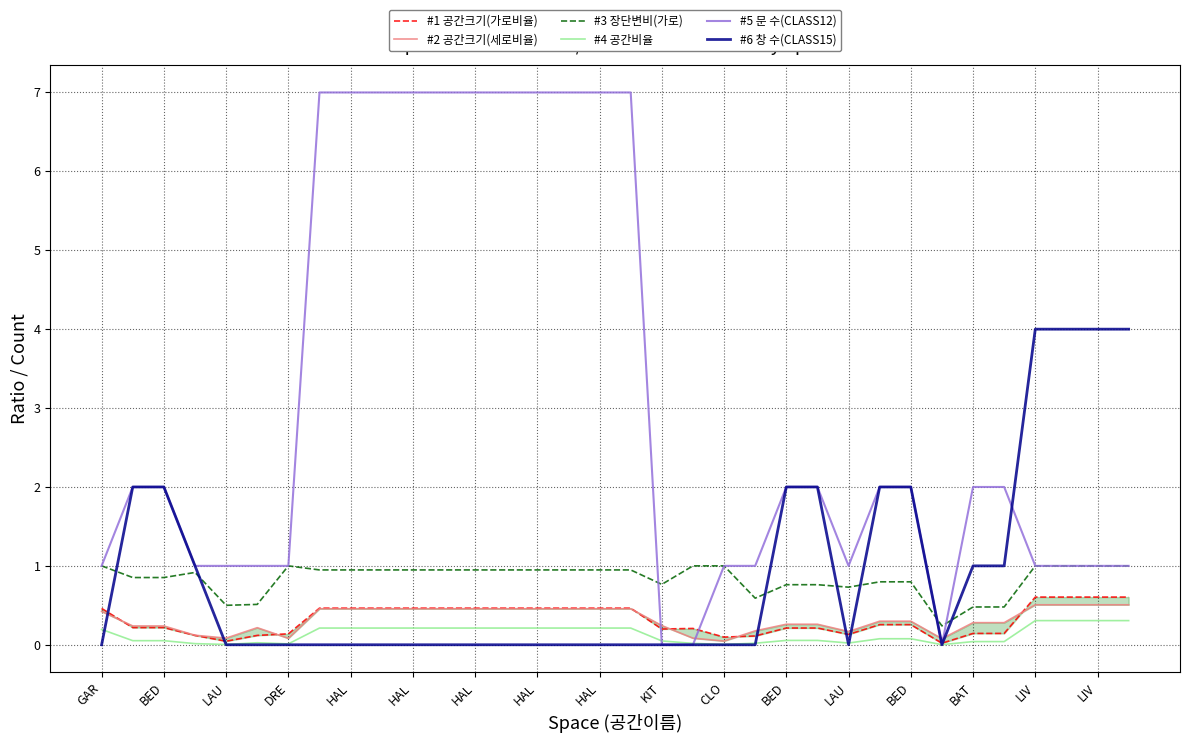

How many values in #5 문 수(CLASS12) are above zero?

31